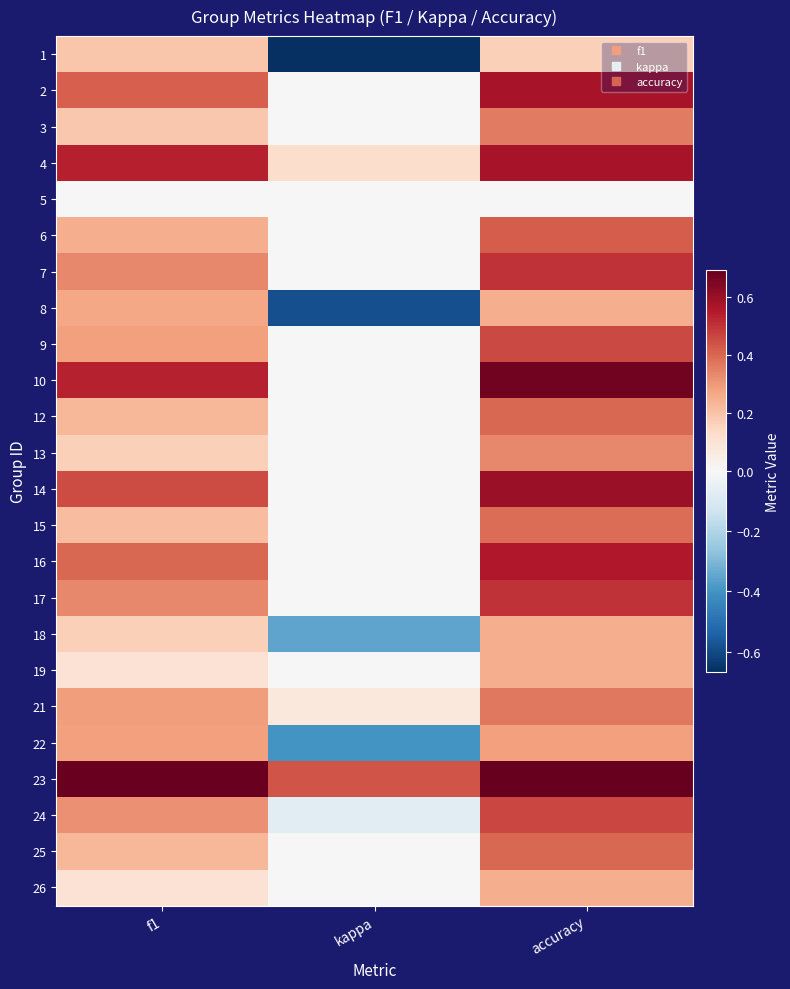

What is the total value across all series at f1?

7.0